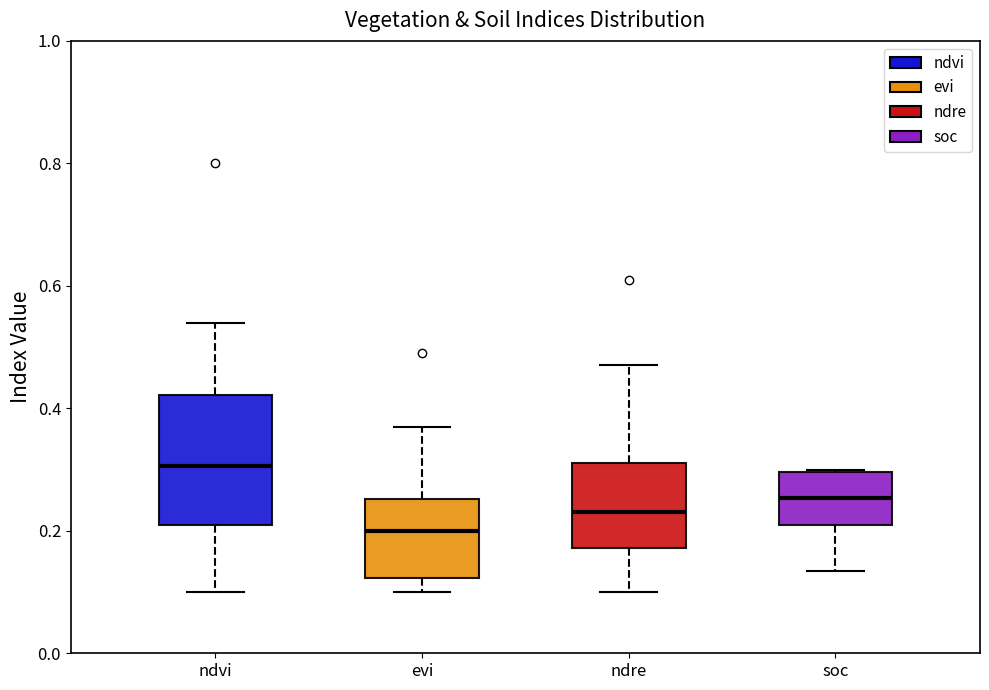

Comparing the boxes themselves (not the whiskers), which one is the tallest?

ndvi